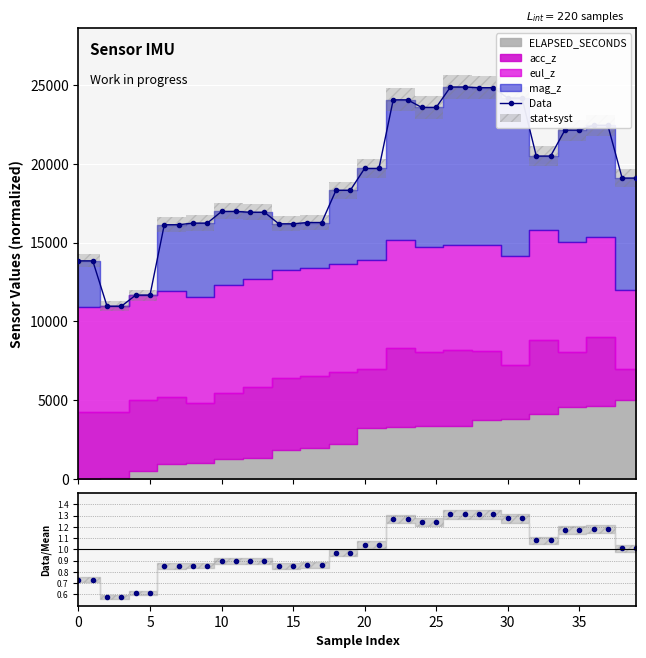

Reading left to right, extract all data points from this chart.

Data: 13839.6	13839.6	10959.8	10959.8	11665.8	11665.8	16132.1	16132.1	16233.6	16233.6	16974.1	16974.1	16924.1	16924.1	16190.7	16190.7	16272.4	16272.4	18318.0	18318.0	19701.7	19701.7	24057.4	24057.4	23574.3	23574.3	24871.3	24871.3	24827.4	24827.4	24170.0	24170.0	20488.8	20488.8	22137.8	22137.8	22440.1	22440.1	19092.2	19092.2
Data/Mean: 0.7	0.7	0.6	0.6	0.6	0.6	0.9	0.9	0.9	0.9	0.9	0.9	0.9	0.9	0.9	0.9	0.9	0.9	1.0	1.0	1.0	1.0	1.3	1.3	1.2	1.2	1.3	1.3	1.3	1.3	1.3	1.3	1.1	1.1	1.2	1.2	1.2	1.2	1.0	1.0